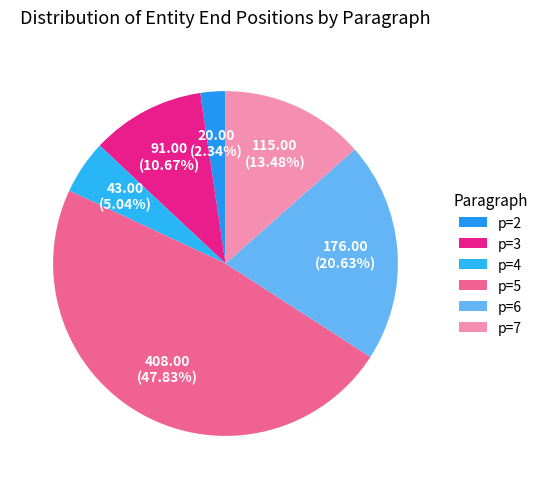

Which slice is the largest?

p=5